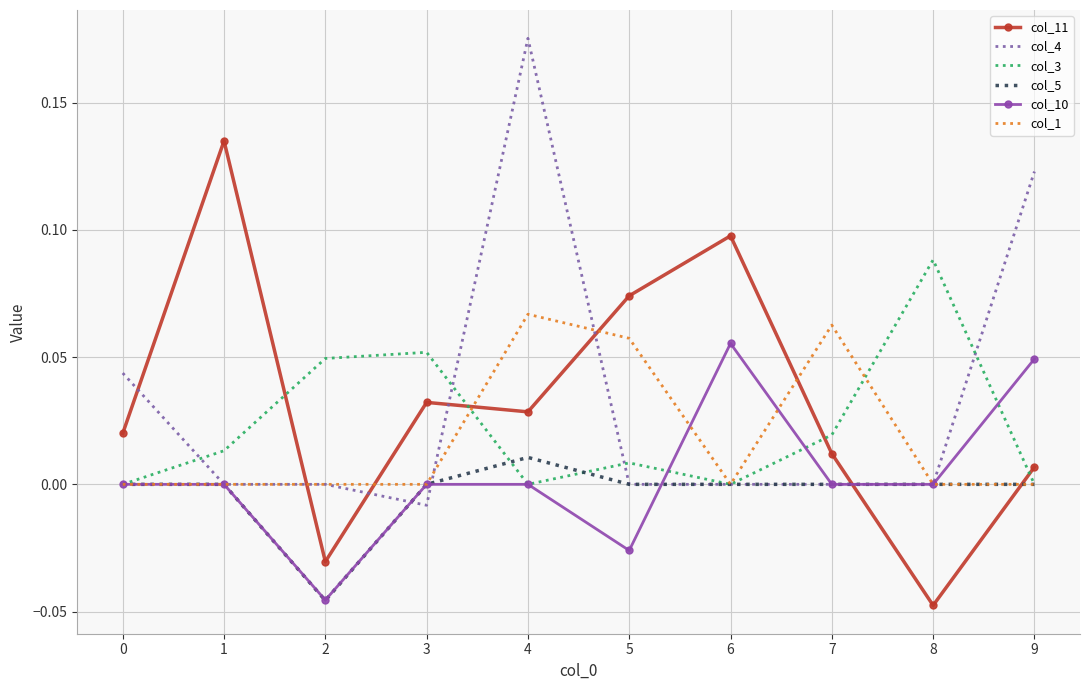

Rank the series by their maximum value, from lowest to highest.

col_5, col_10, col_1, col_3, col_11, col_4